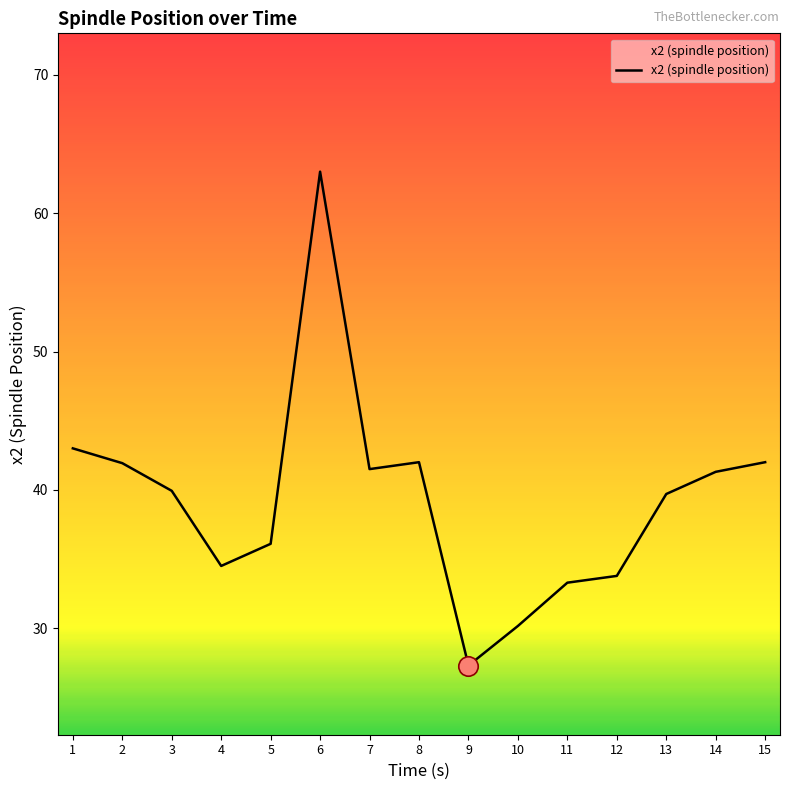

Count the number of values greater than 39.

9